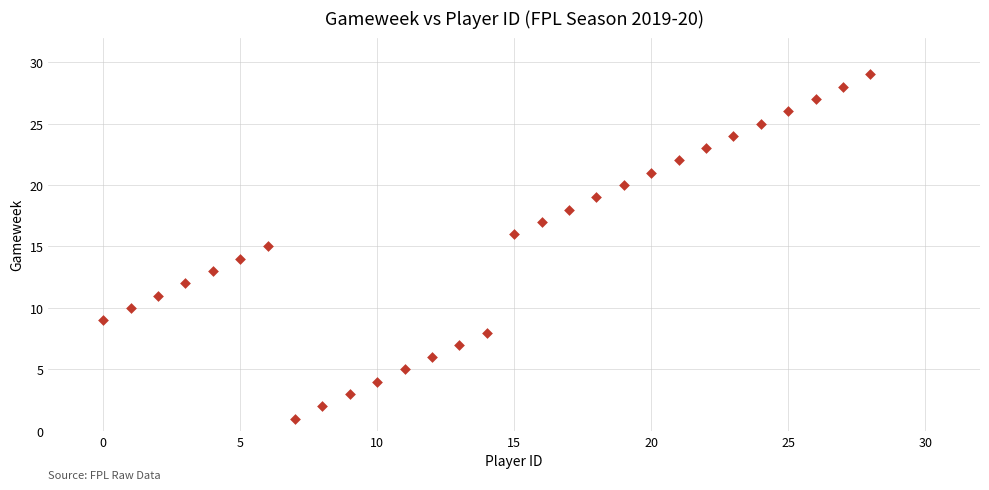

What is the range of Y values (max minus min)?

28